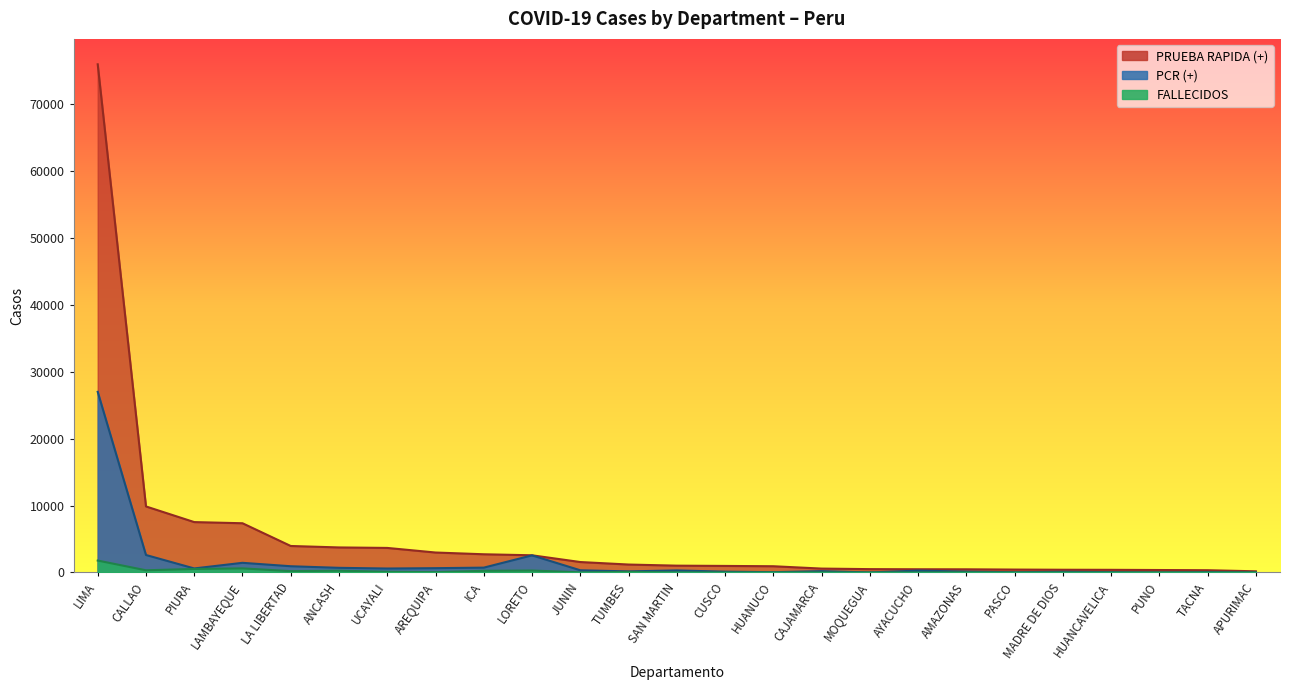

True or false: FALLECIDOS has a value of 119 at CALLAO.

False